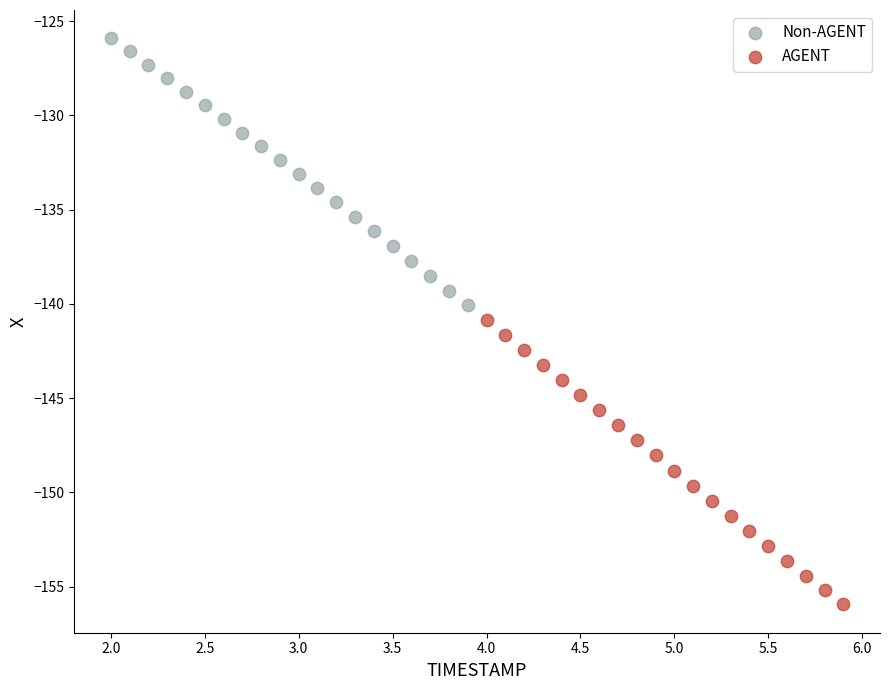

Which series has the largest Y range (max minus min)?

AGENT